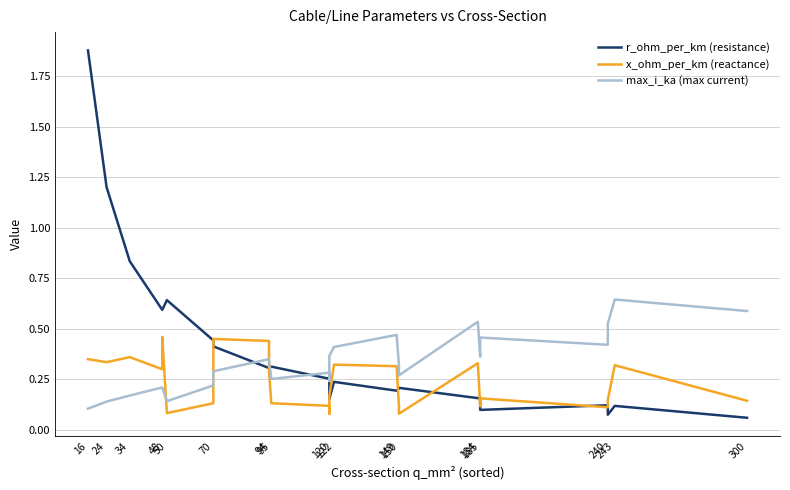

True or false: r_ohm_per_km (resistance) has a value of 0.1 at 94.

False